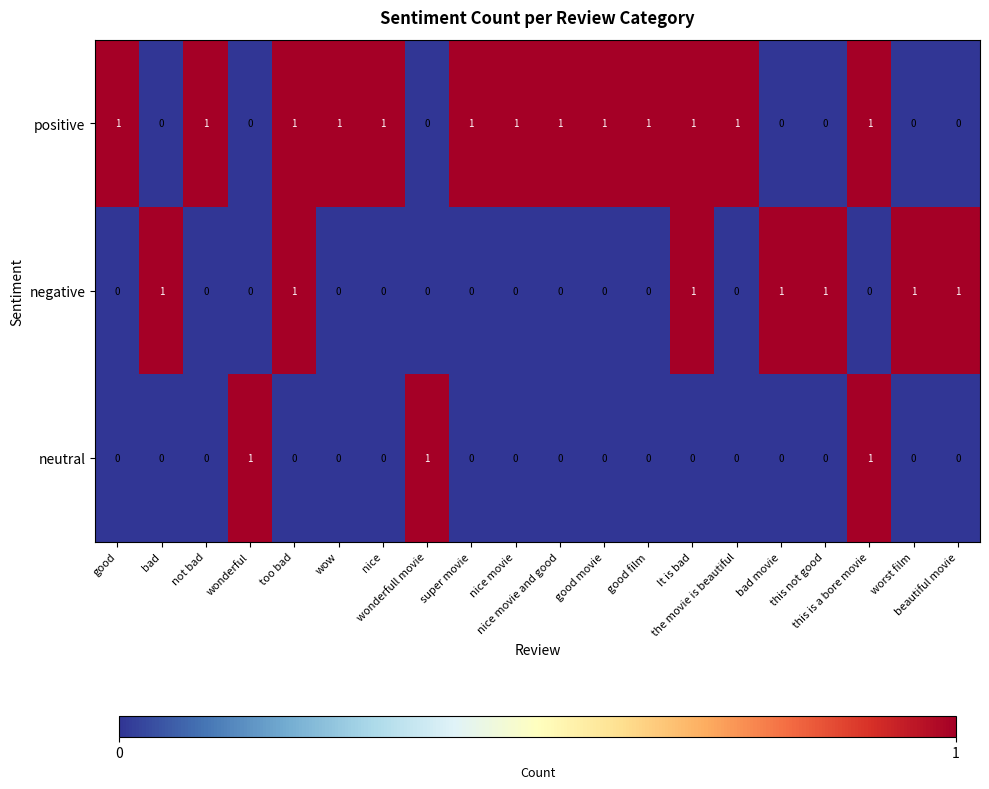

What is the sum of all negative values?

7